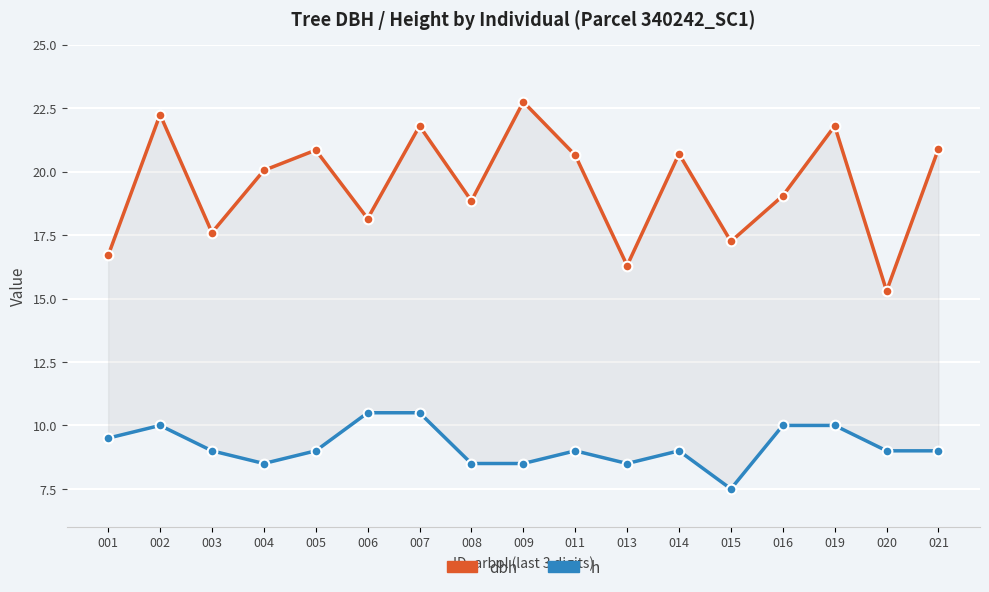

Rank the series by their average value, from lowest to highest.

h, dbh